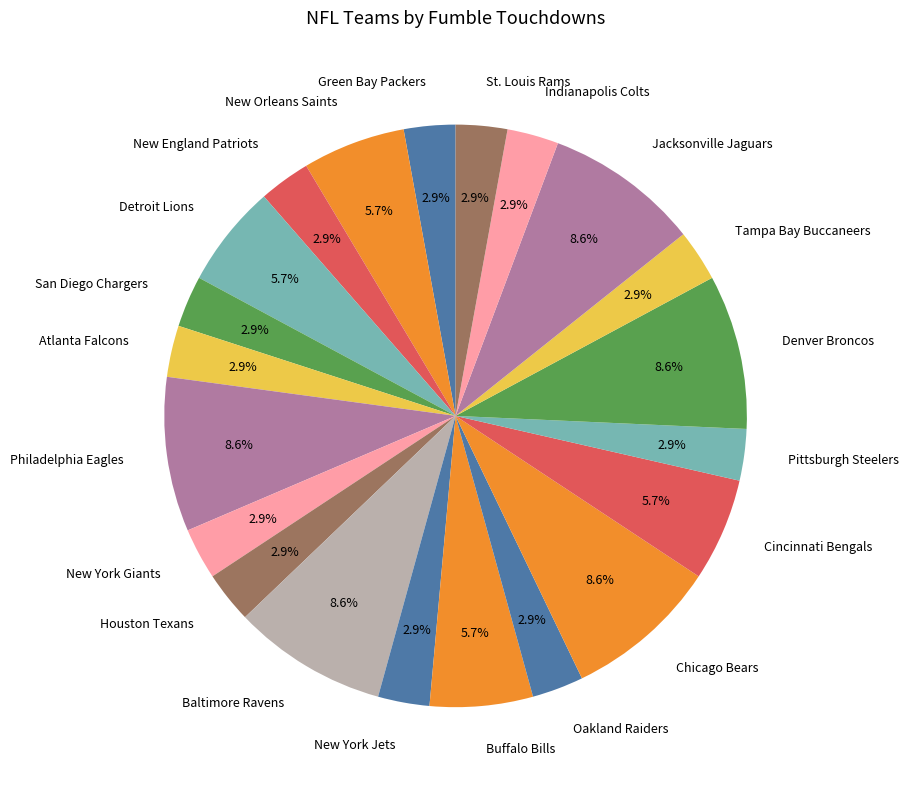

Between Atlanta Falcons and Buffalo Bills, which is larger?

Buffalo Bills